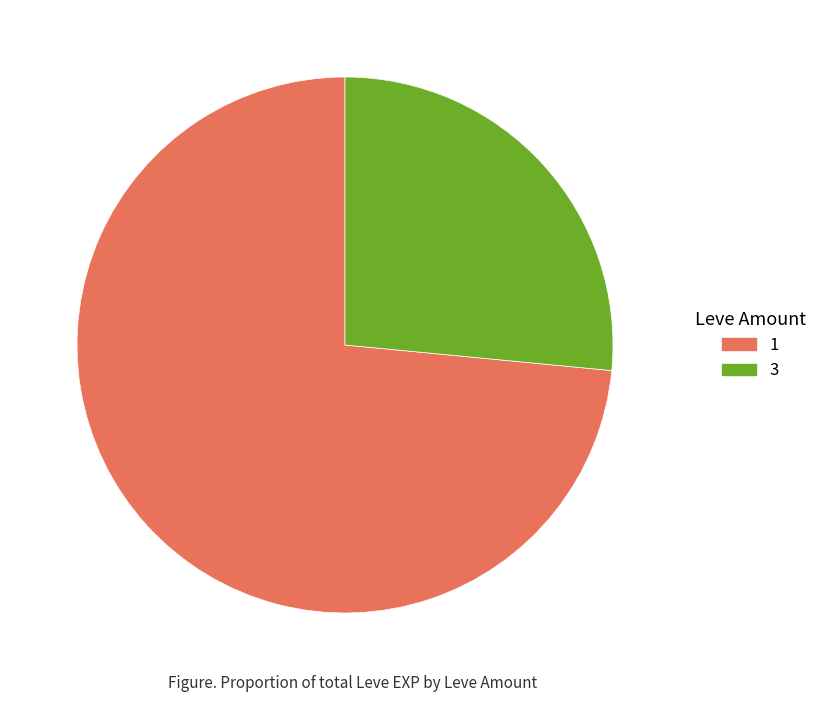

Does any single category account for the majority?

Yes